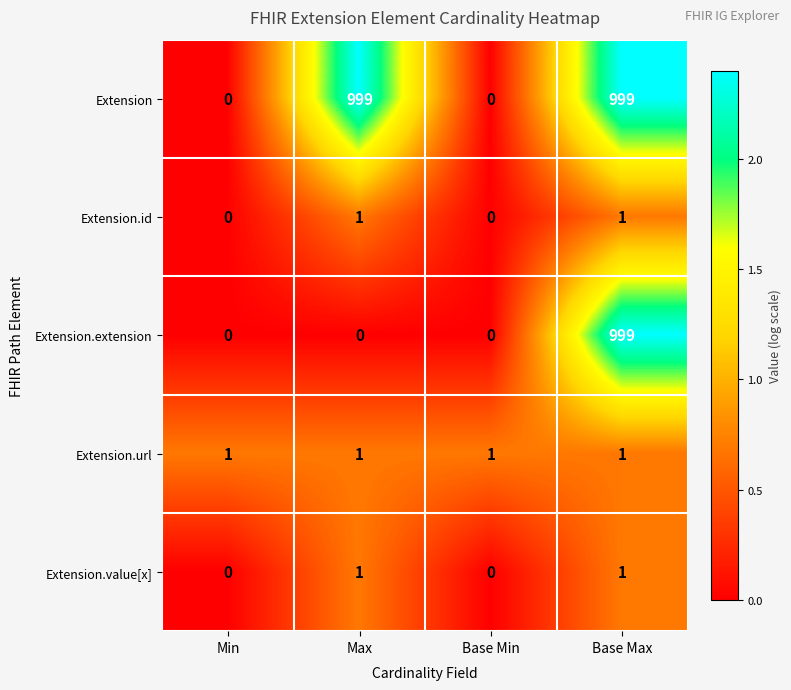

Count the number of categories in the chart.

4